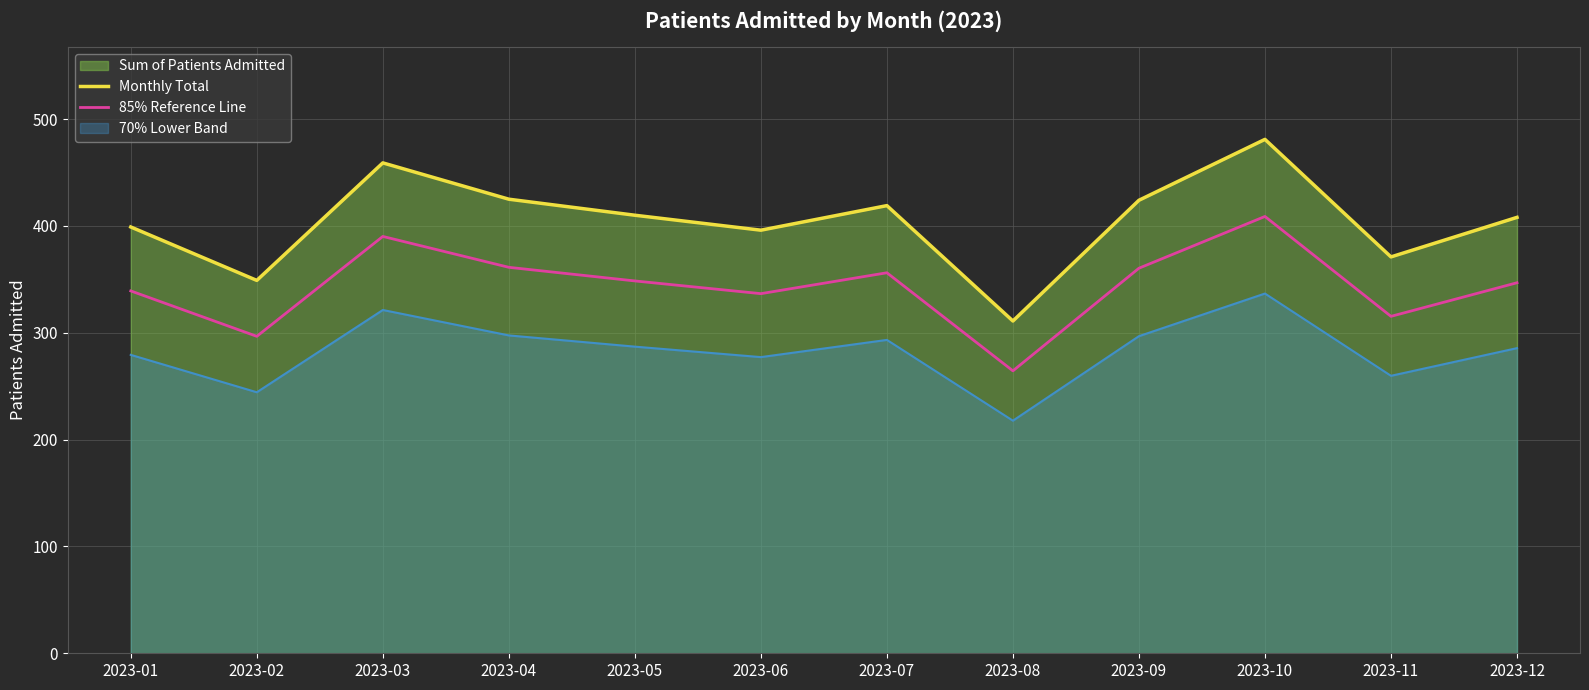

Which category has the highest value in the Monthly Total series?

2023-10